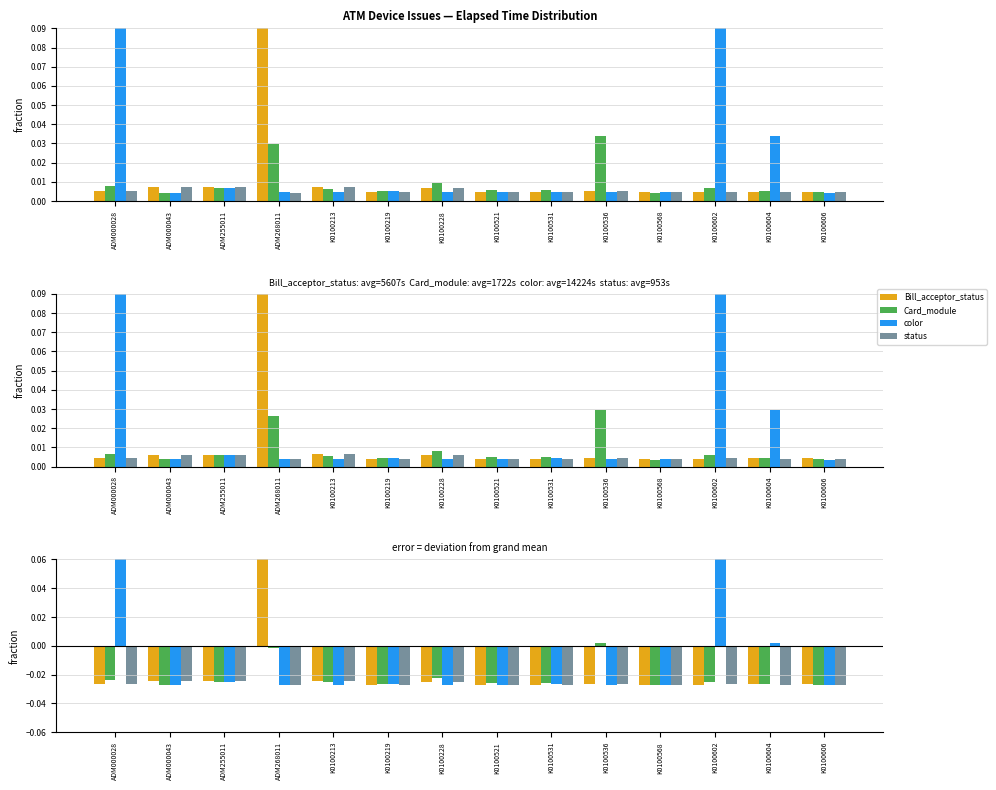

What position from the left is K0100521?

8